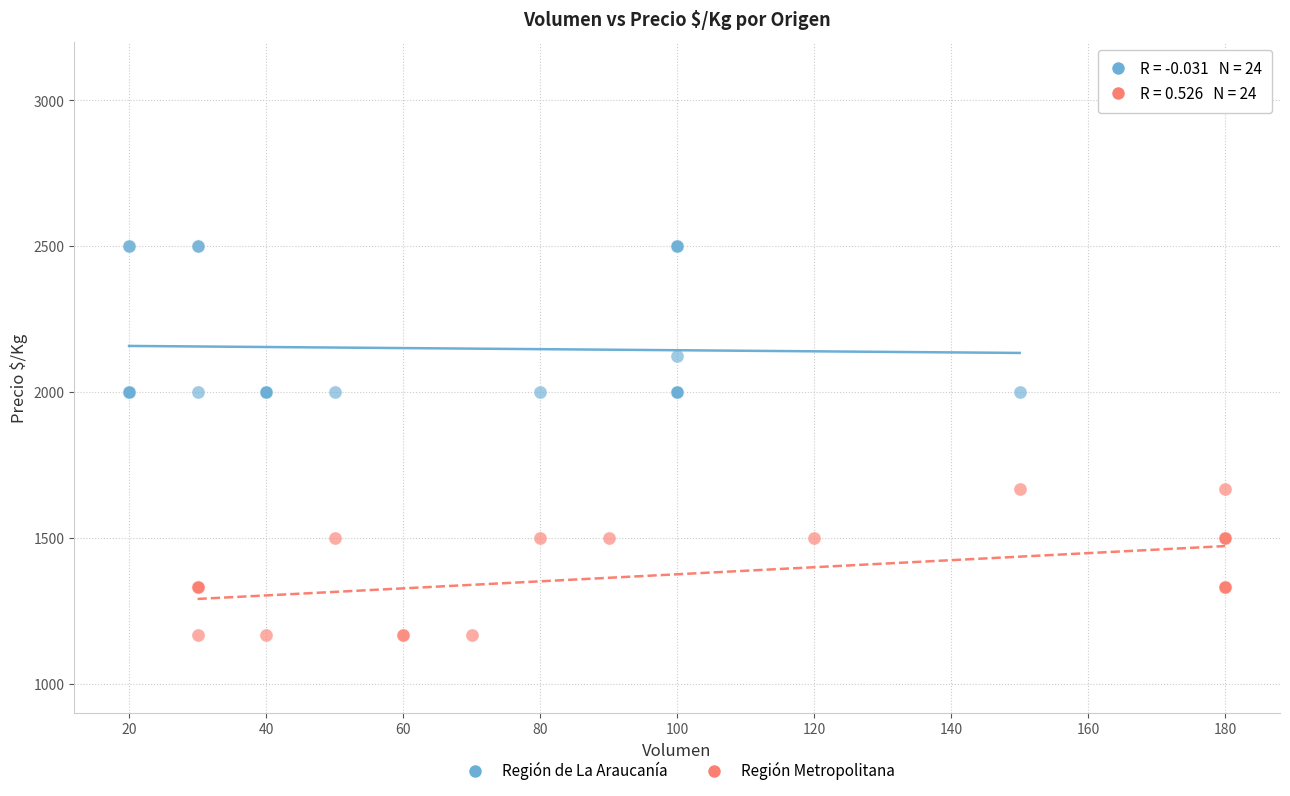

Which series reaches the maximum Y coordinate?

Región de La Araucanía